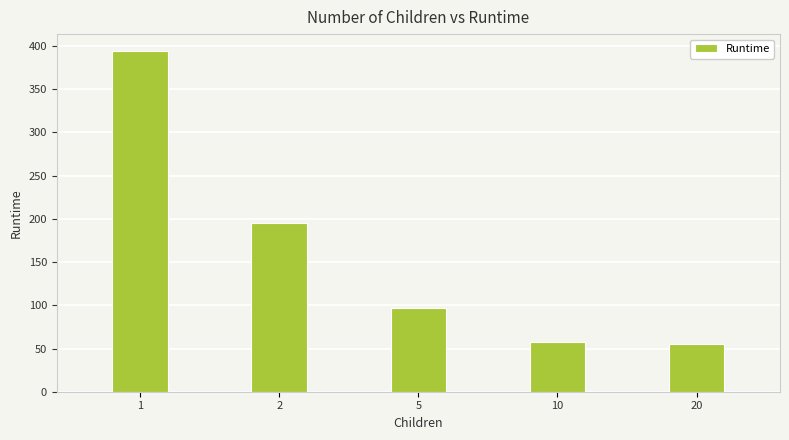

Where is the data nearest to the value 224?

2